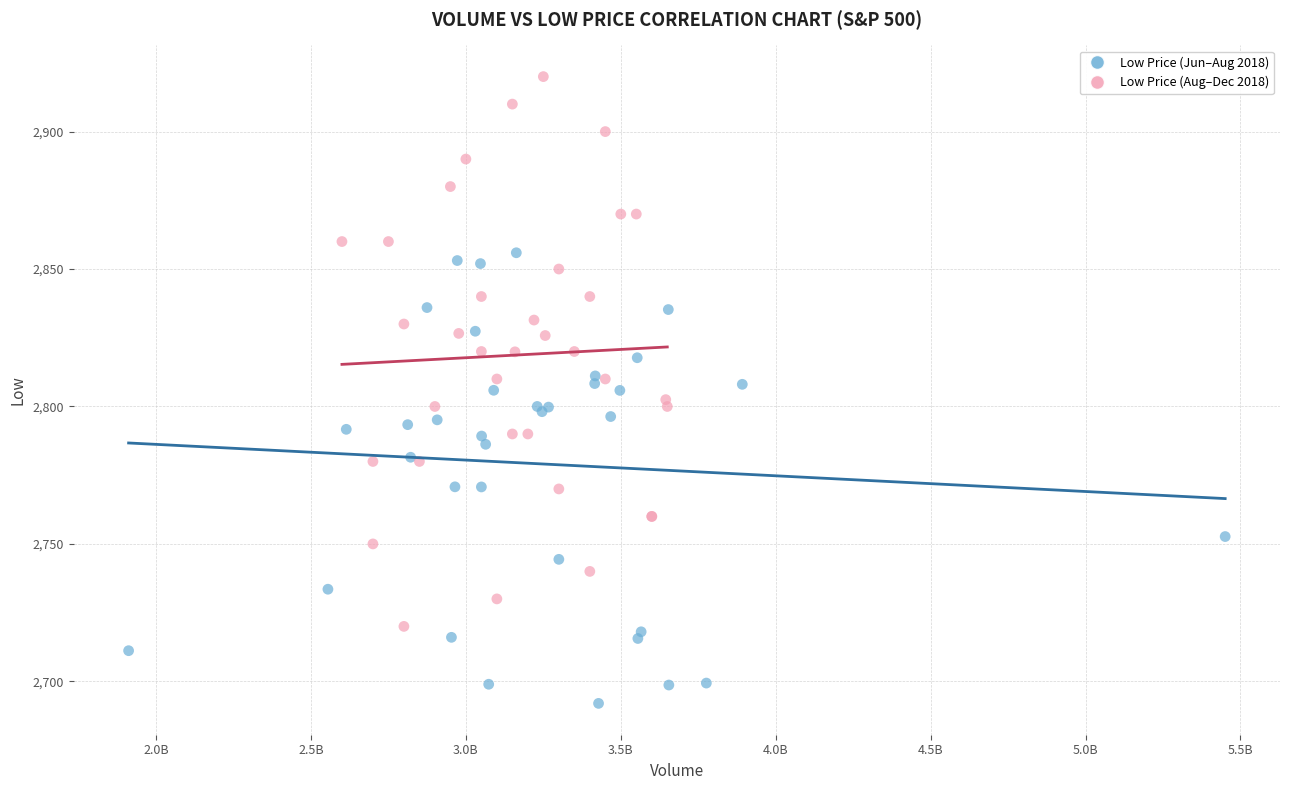

Which series reaches the maximum Y coordinate?

Low Price (Aug–Dec 2018)